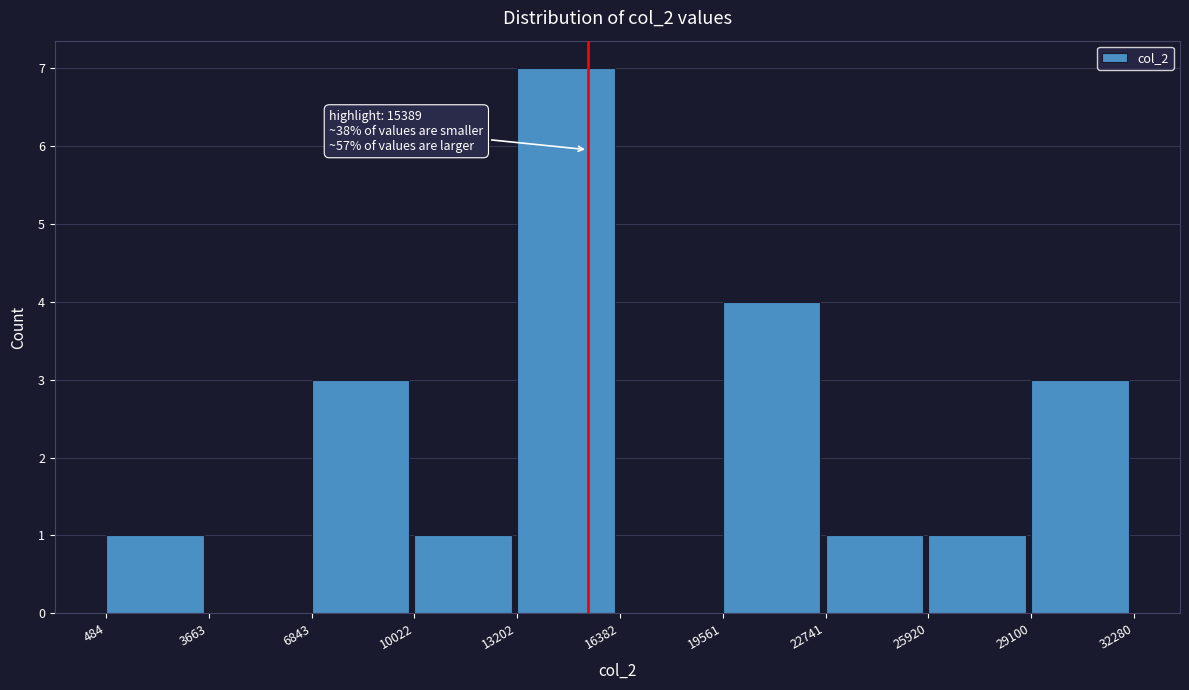

Over which range of the x-axis is the bar tallest?

13202 to 16382